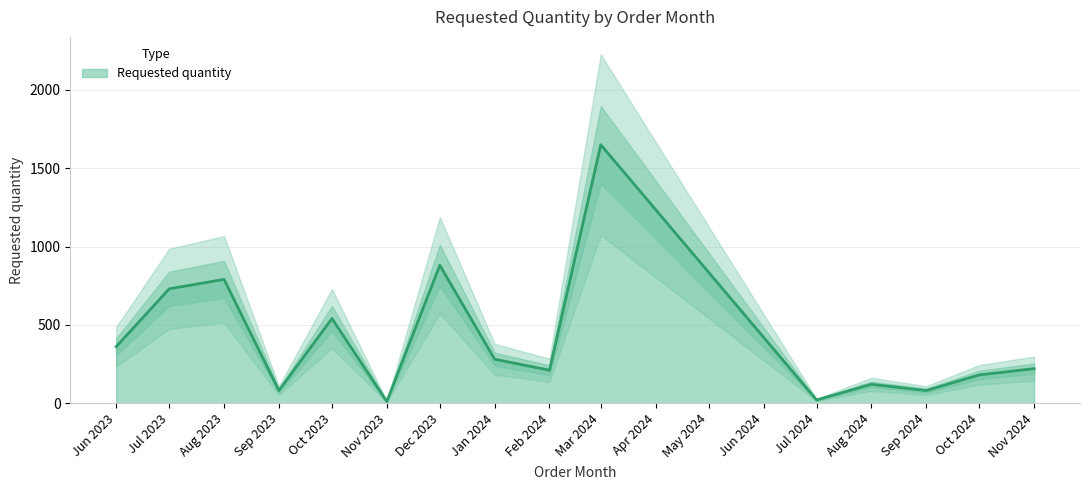

Is it true that Requested quantity equals 427 at Jan 2024?

False